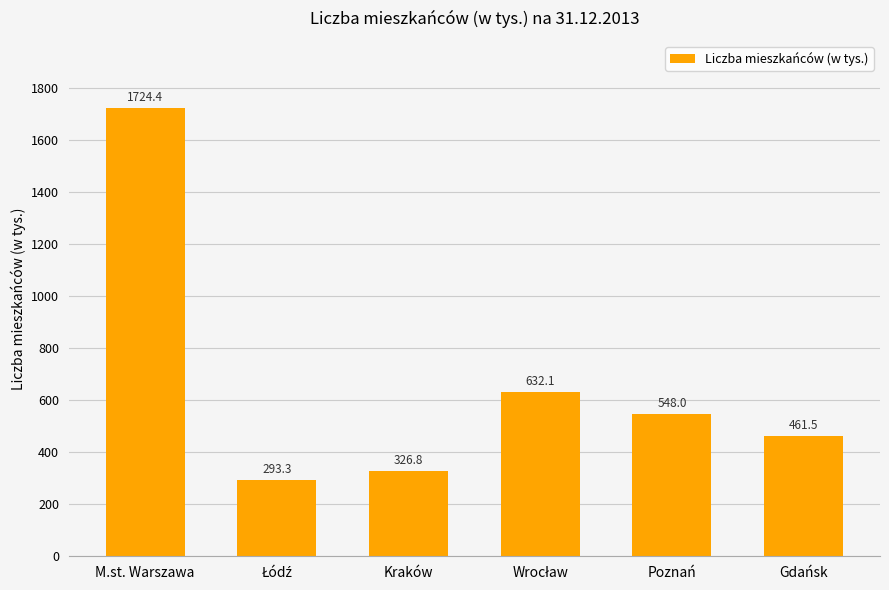

What is the value of the 5th bar from the left?

548.0